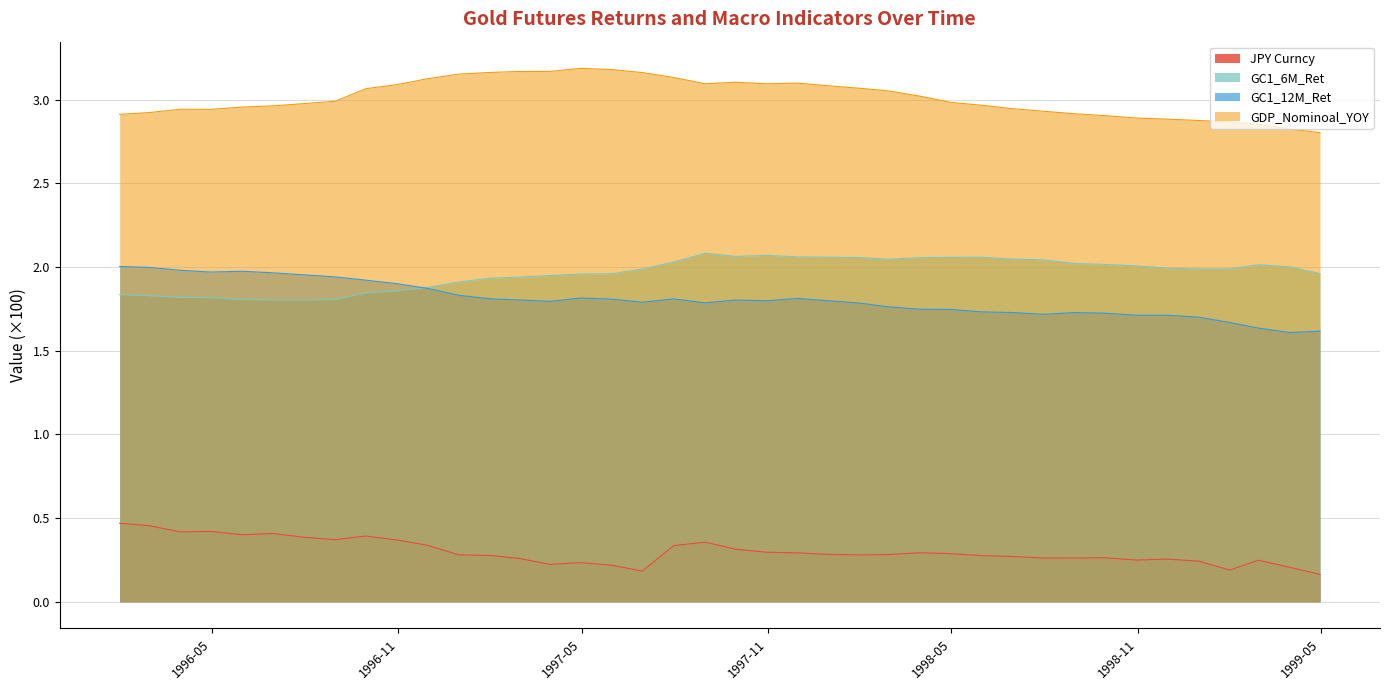

Which series has the largest total across all categories?

GDP_Nominoal_YOY